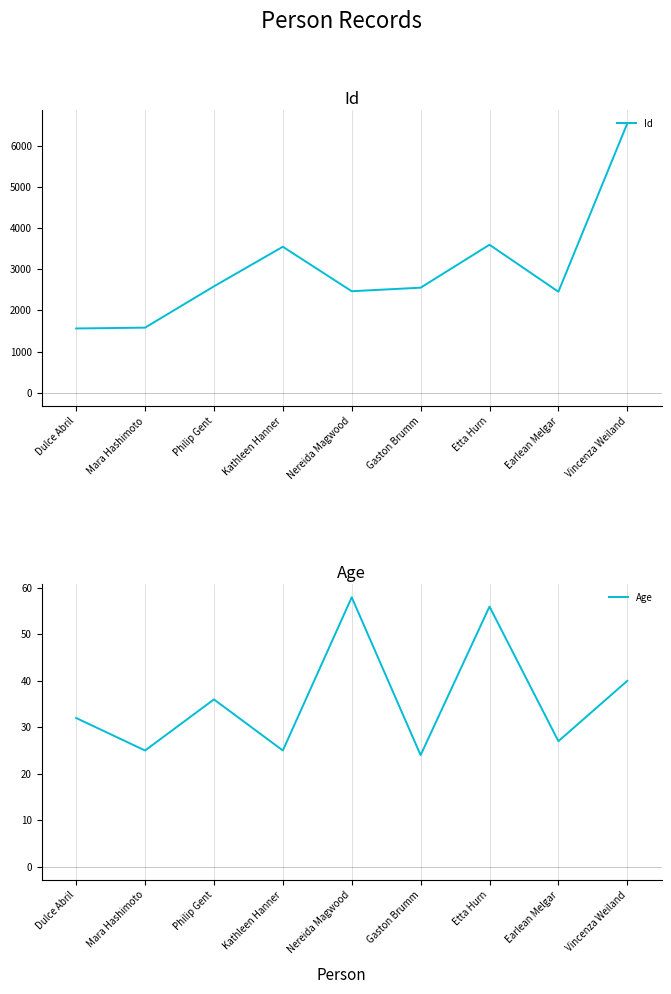

Which has a higher value, Mara Hashimoto or Earlean Melgar?

Earlean Melgar